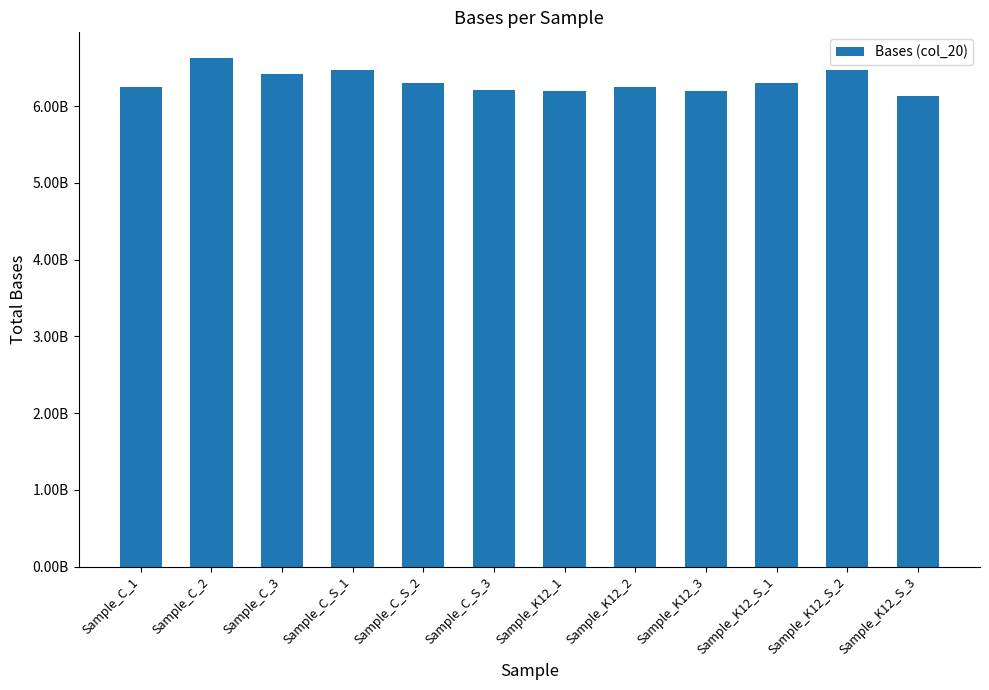

Does the chart contain any negative values?

No